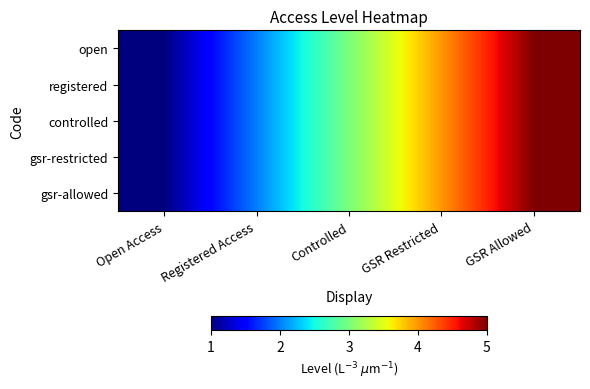

Which series has the largest range (max minus min)?

open